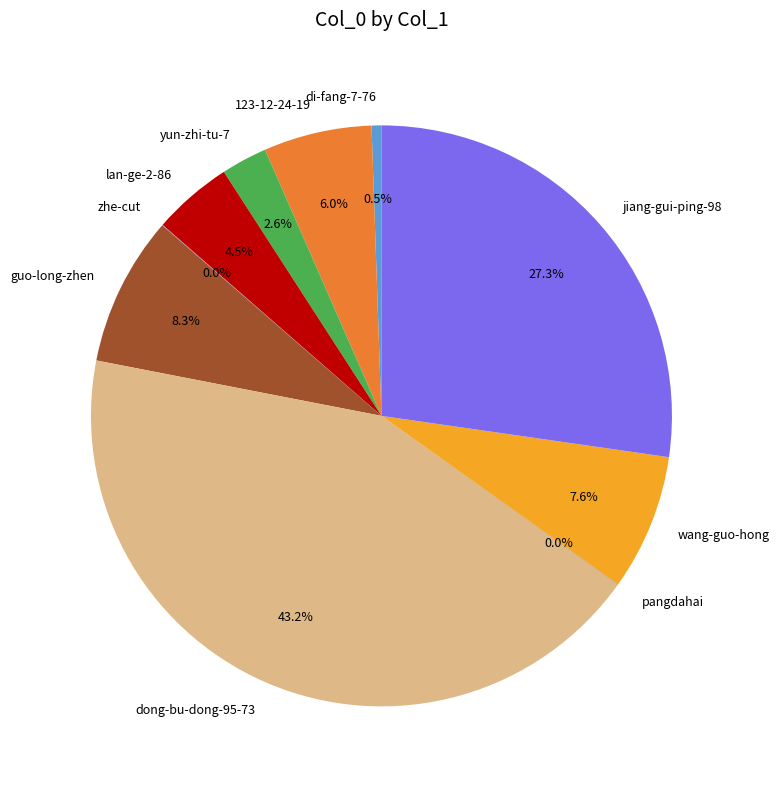

Combined, do lan-ge-2-86 and wang-guo-hong account for over 50%?

No